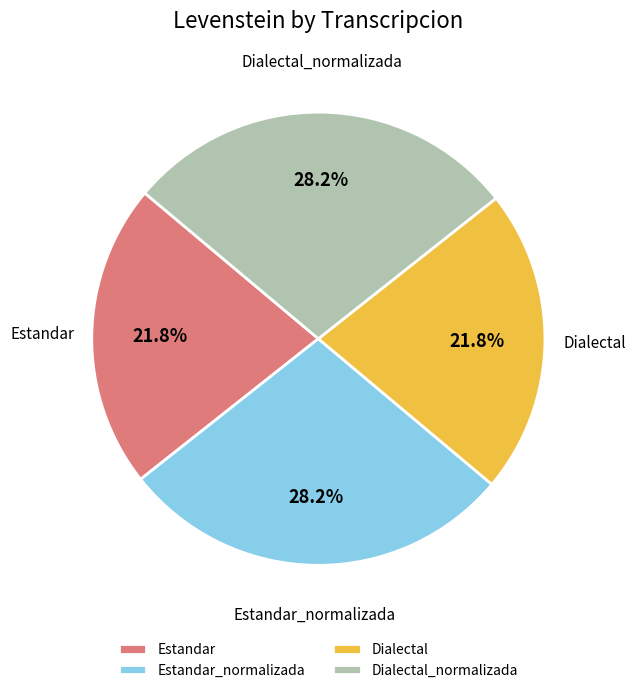

Approximately how many times larger is the value at Dialectal compared to Estandar?

1.0